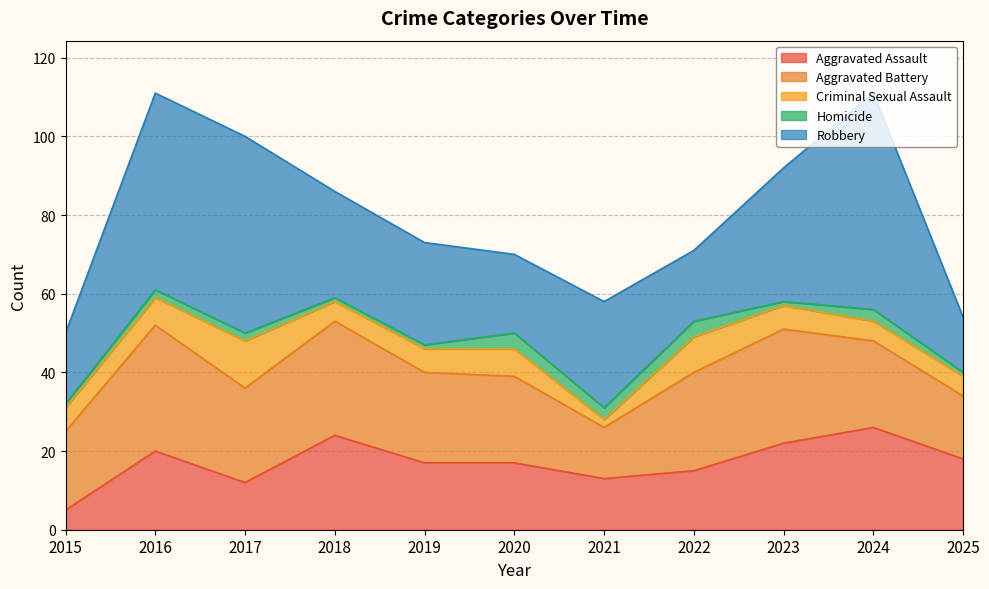

What is the value of the Aggravated Assault point at the 2nd from the left?

20